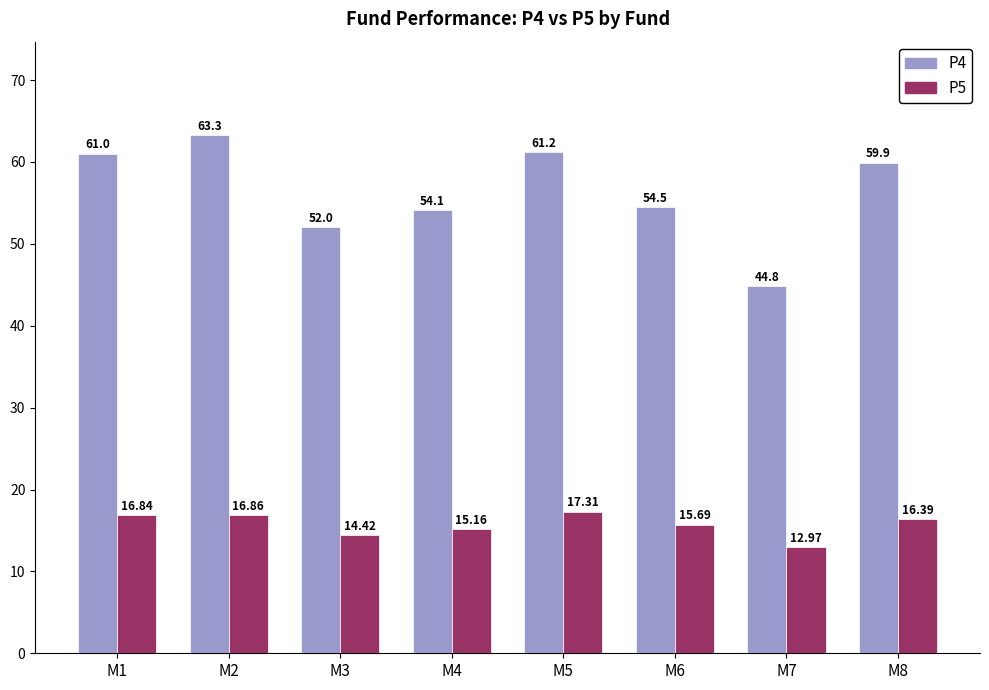

How many bars are there in total?

16